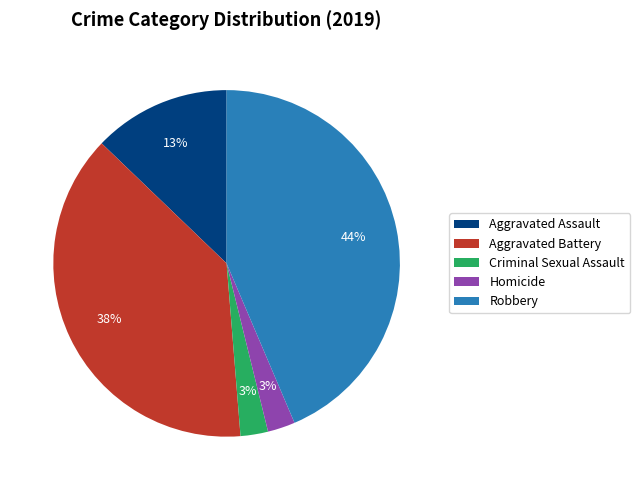

Does Homicide account for over 50% of the chart?

No